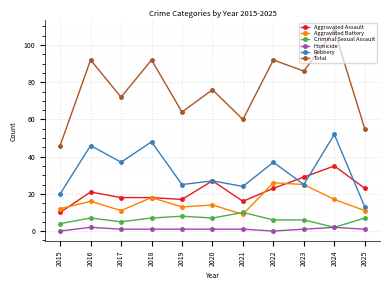

In Total, how many points are higher than both neighbors (excluding endpoints)?

5